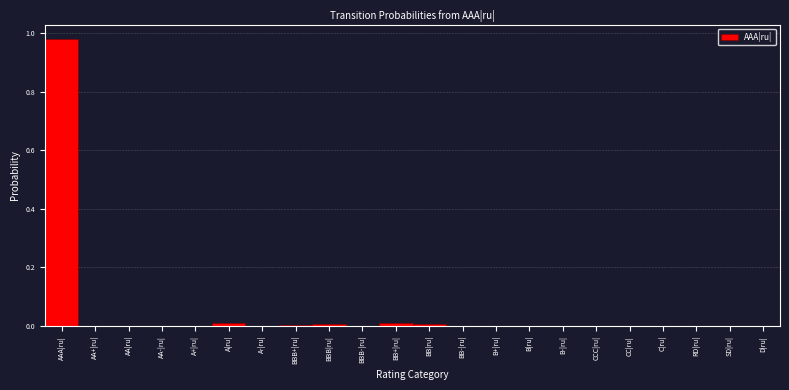

Between B+|ru| and AAA|ru|, which is larger?

AAA|ru|